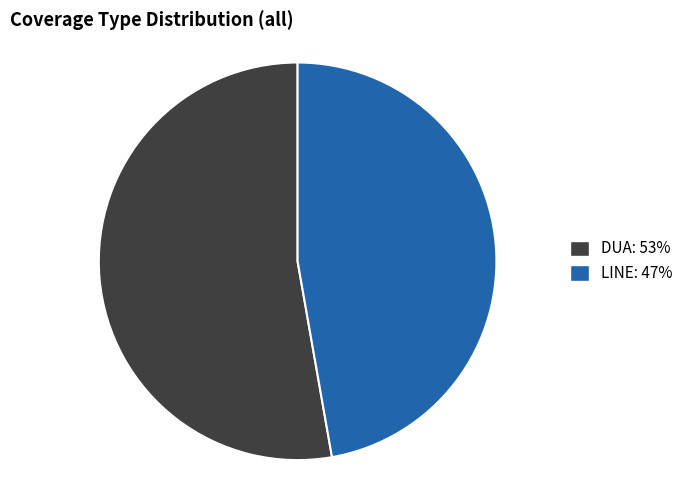

Is there a majority slice in this chart?

Yes